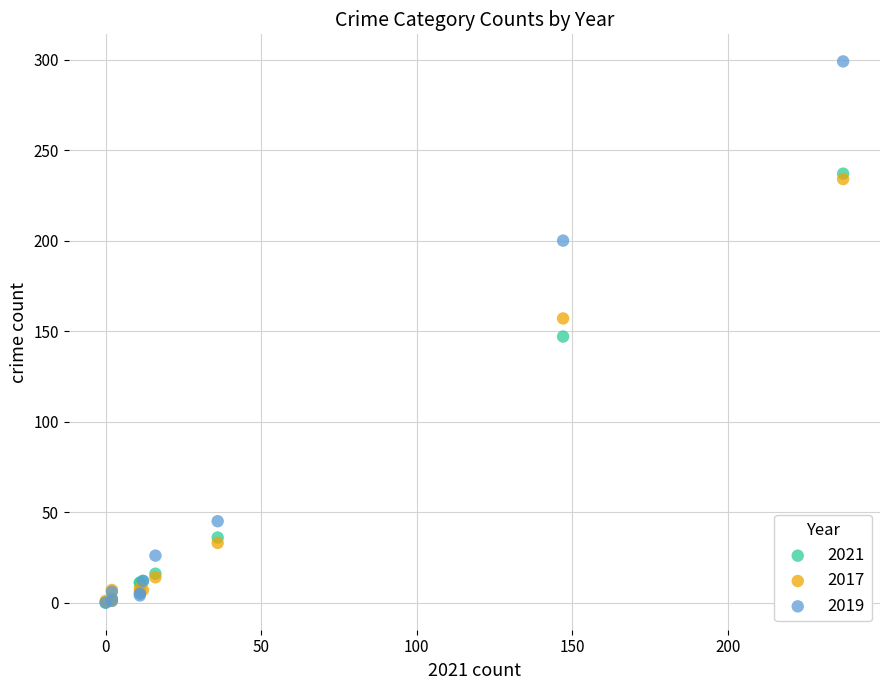

In the 2021 series, what Y value is closest to 118?

147